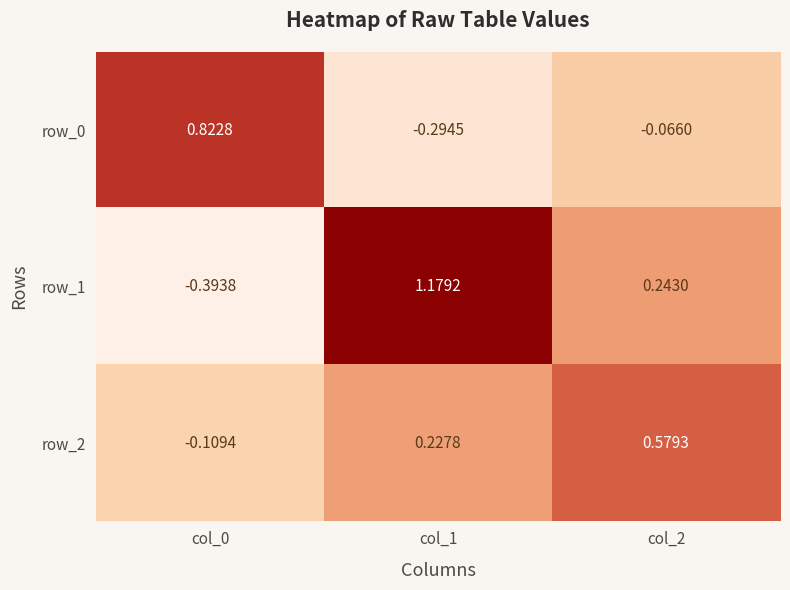

How many distinct data groups are displayed?

3